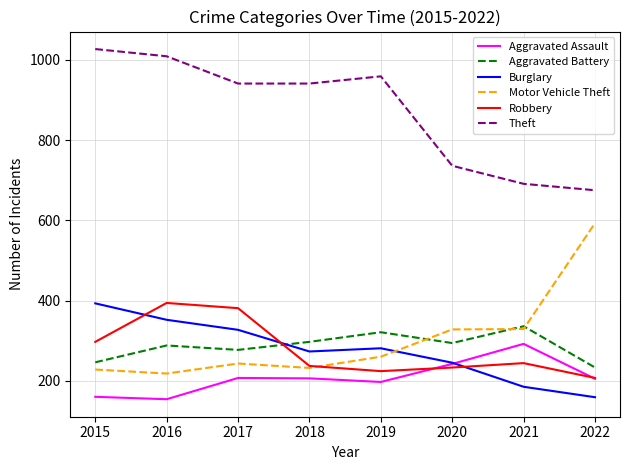

At which label does Theft first exceed 941?

2015